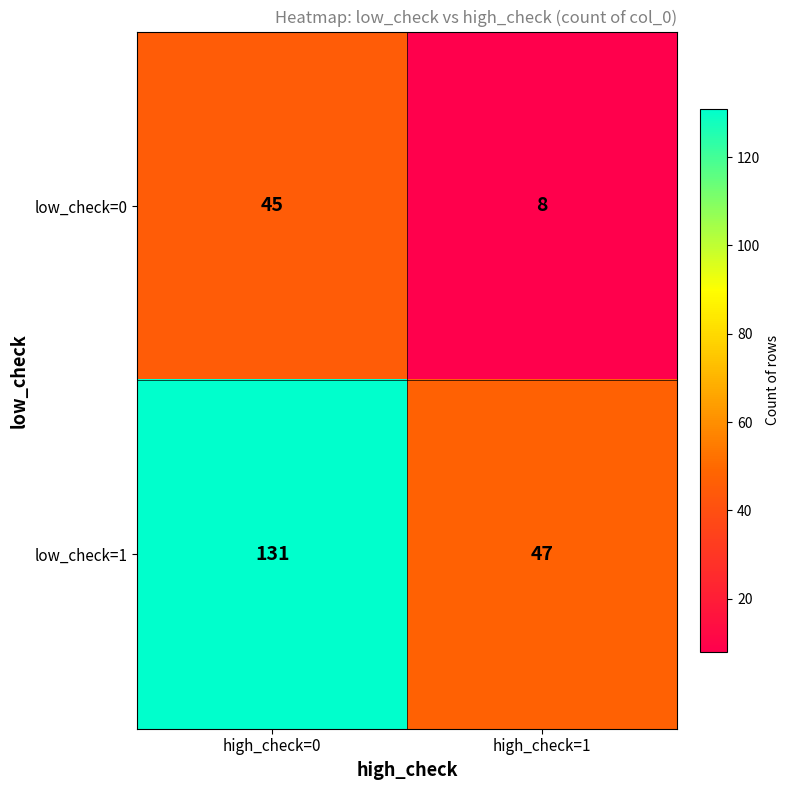

Where is low_check=0 nearest to the value 26?

high_check=1